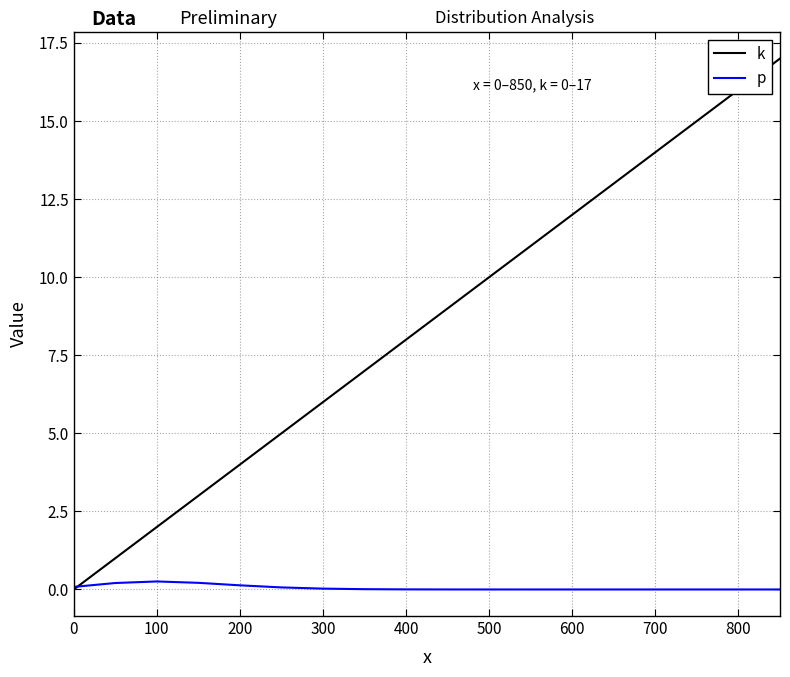

What is the average value of the p series?

0.1